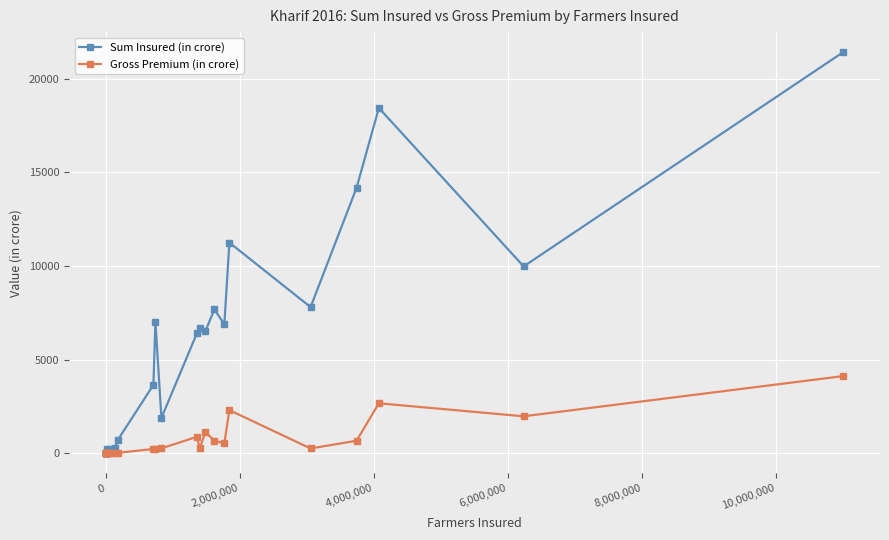

Which series has the largest range (max minus min)?

Sum Insured (in crore)